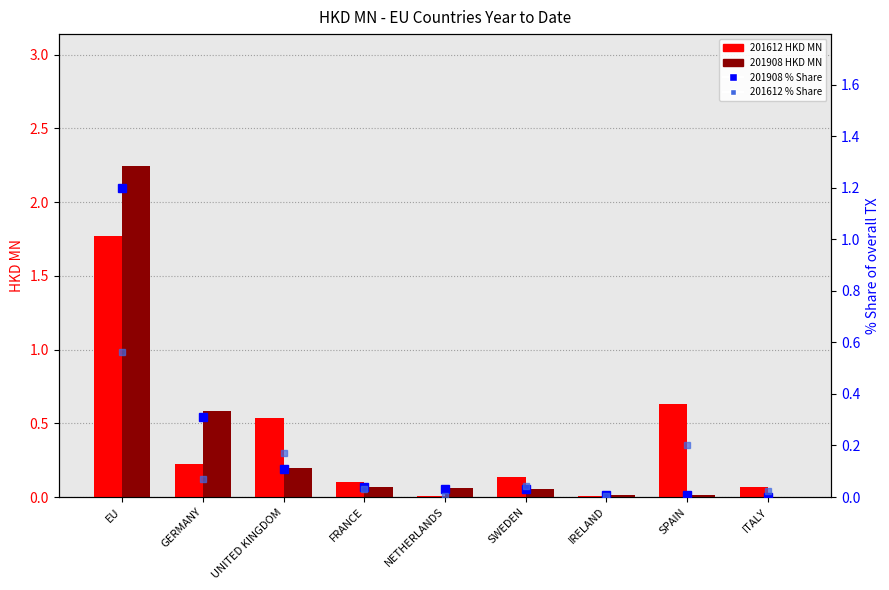

The 201908_% Share of overall TX series shows 0.0 at SWEDEN. True or false?

False